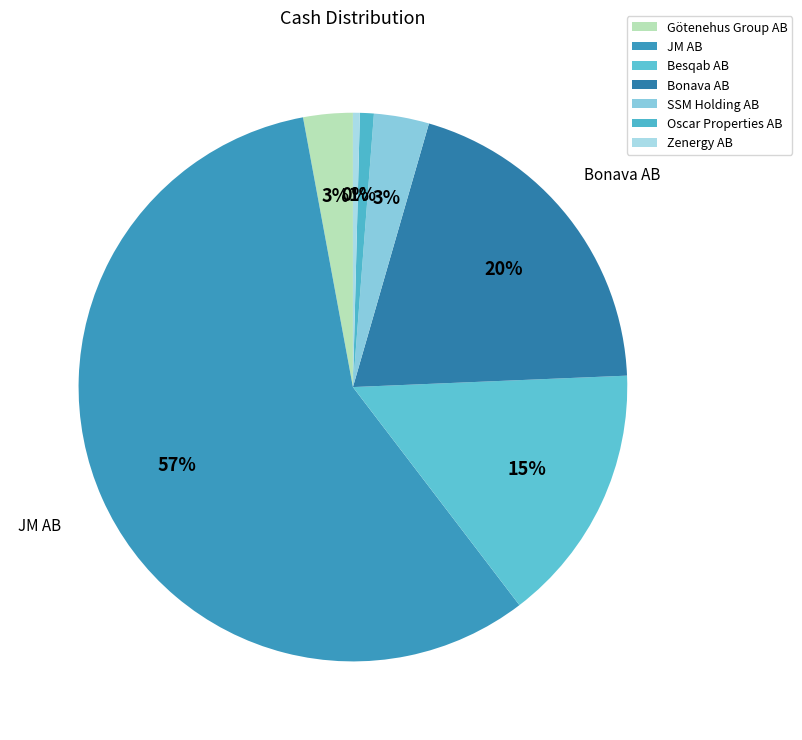

To the nearest percent, what percentage of the pie is SSM Holding AB?

3%